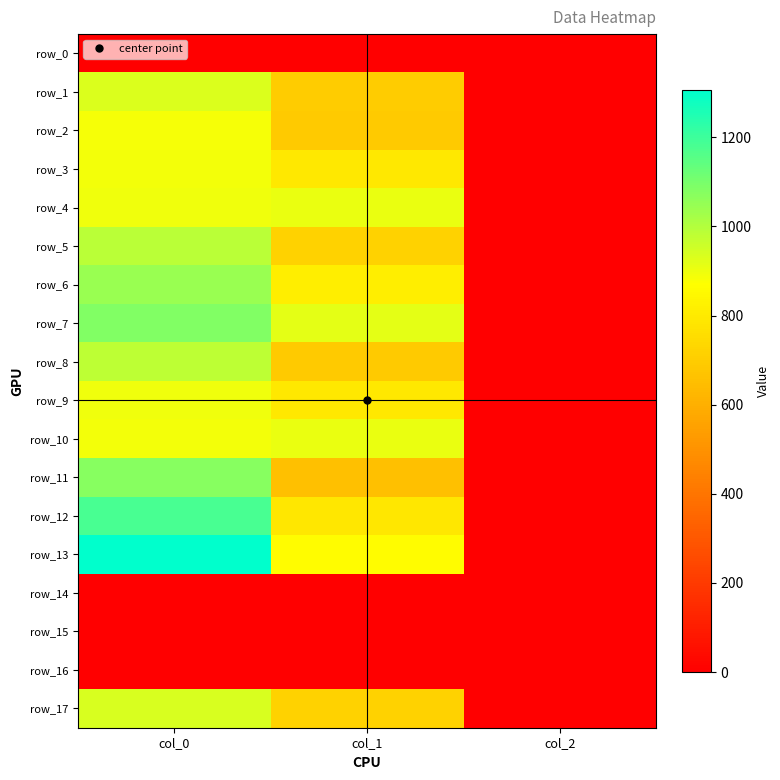

What is the minimum value for row_8?

2.0